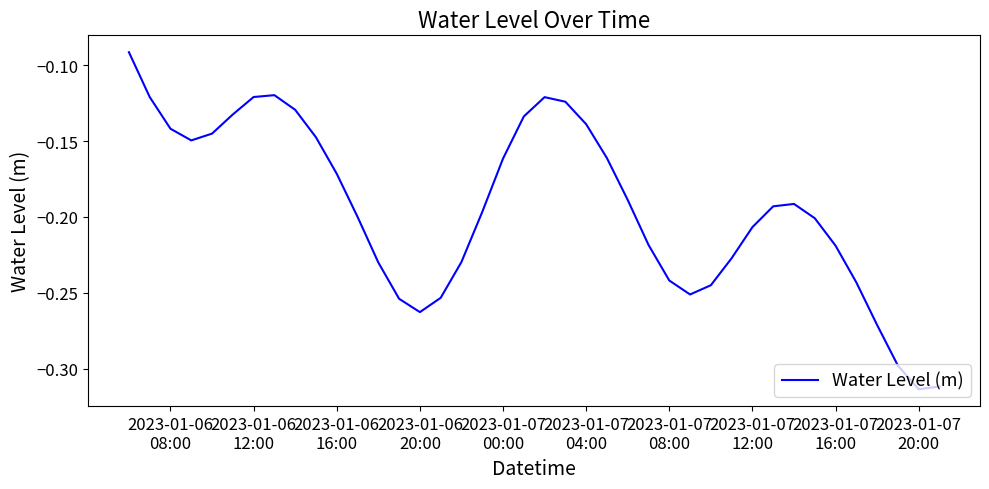

What is the smallest value displayed?

-0.3